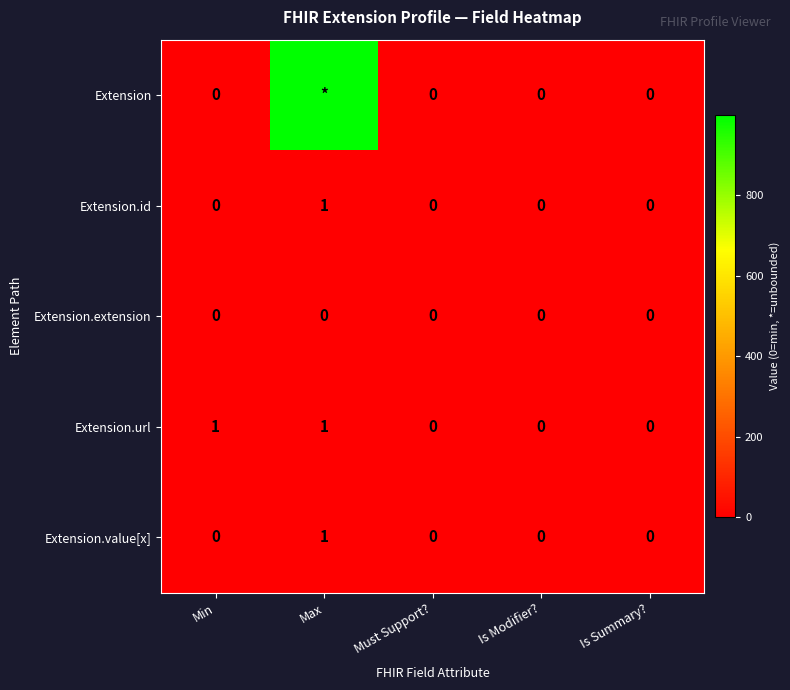

What is the maximum value shown in the chart?

999